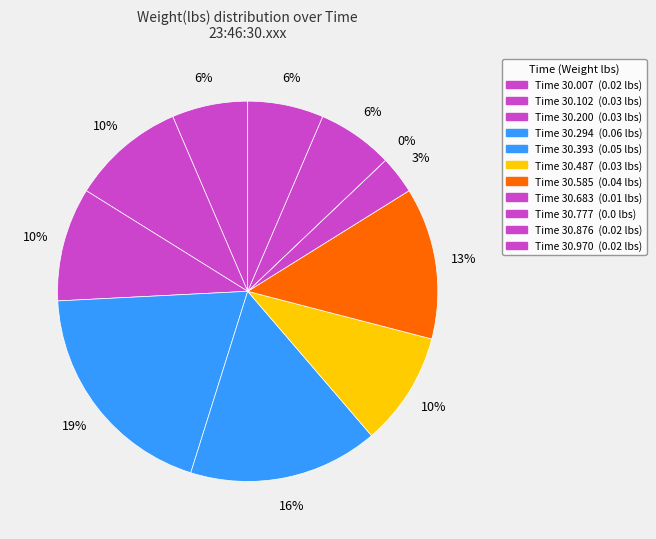

Between 23:46:30.970377 and 23:46:30.007958, which is larger?

23:46:30.970377